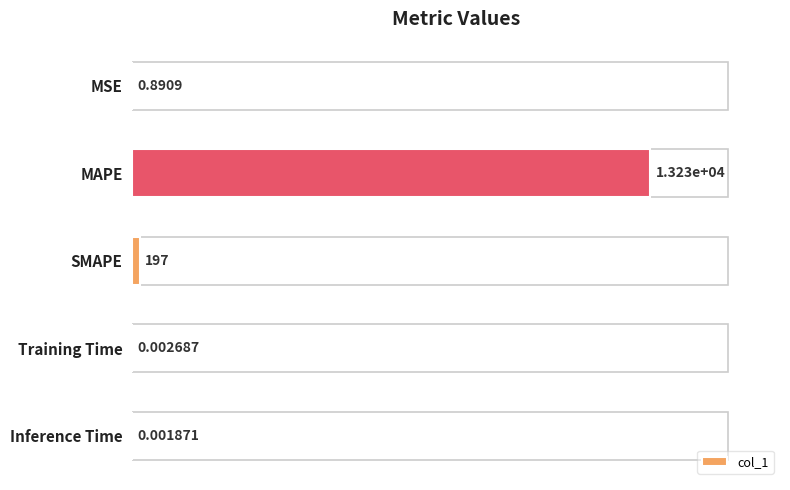

What is the change in value from SMAPE to Inference Time?

-197.0